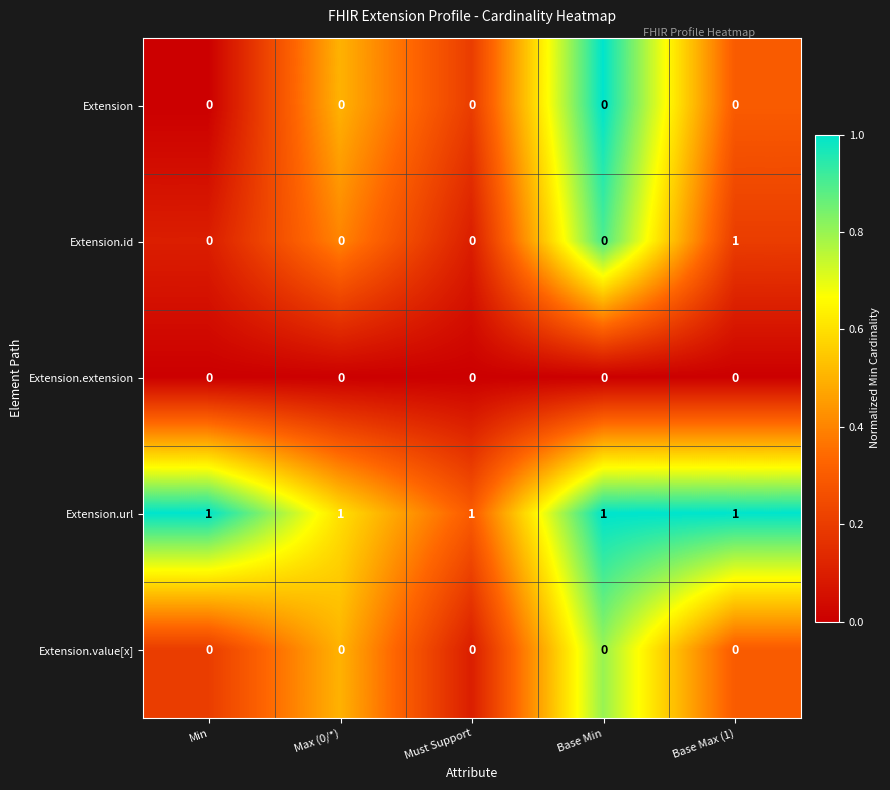

True or false: Extension.value[x] has a value of 0 at Max (0/*).

True